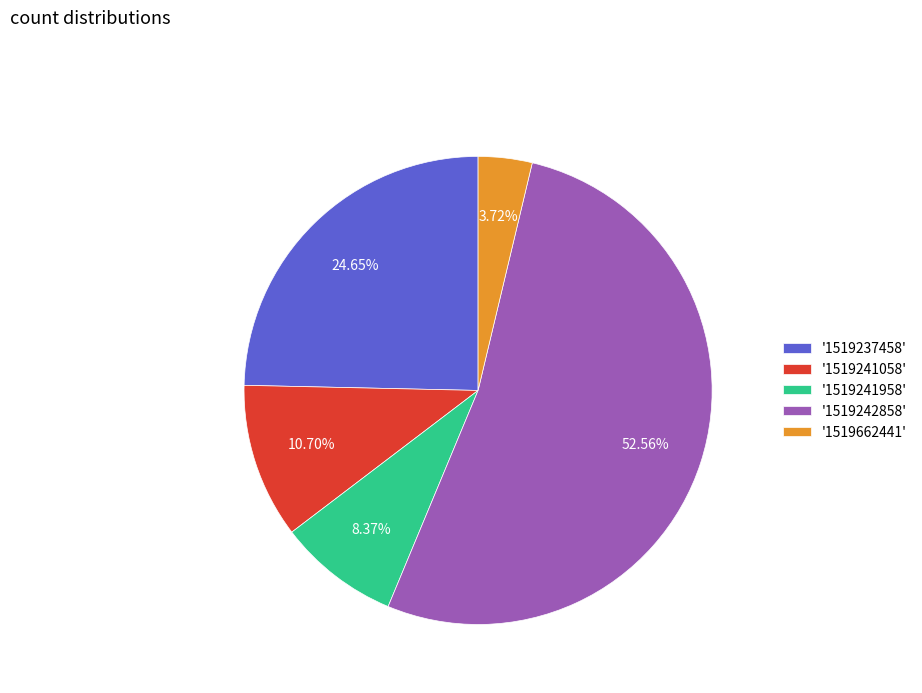

Rank the categories by value from highest to lowest.

'1519242858', '1519237458', '1519241058', '1519241958', '1519662441'